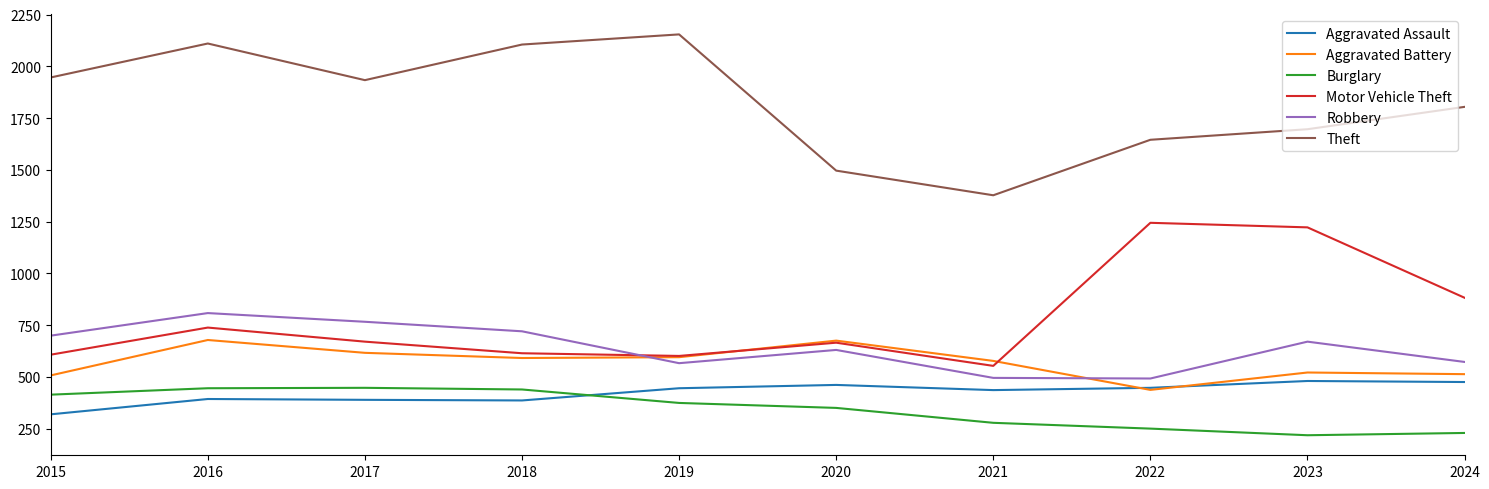

After their last crossing, which series has the higher values: Motor Vehicle Theft or Aggravated Battery?

Motor Vehicle Theft